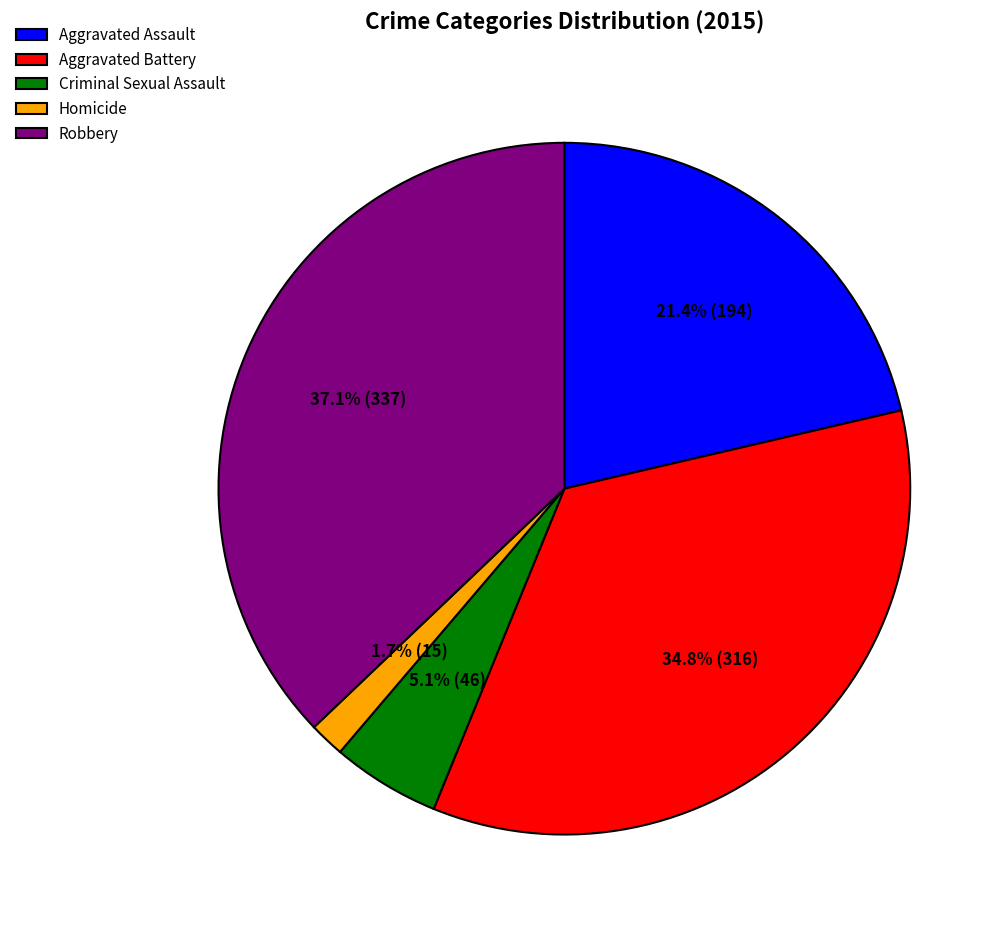

Is Homicide the majority of the pie?

No